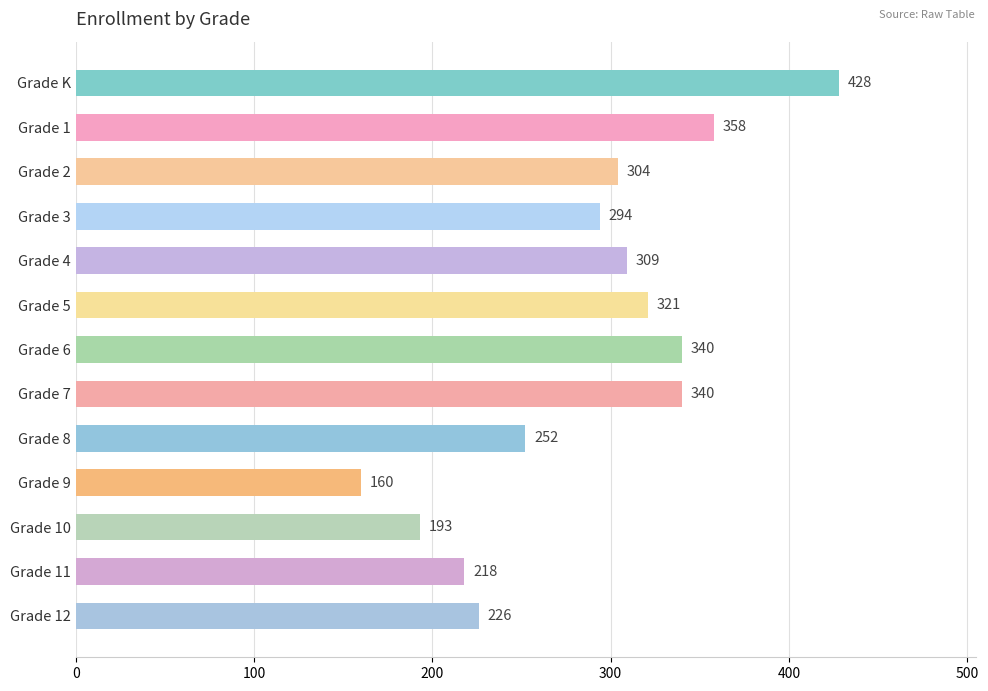

What is the change in value from Grade 5 to Grade 6?

+19